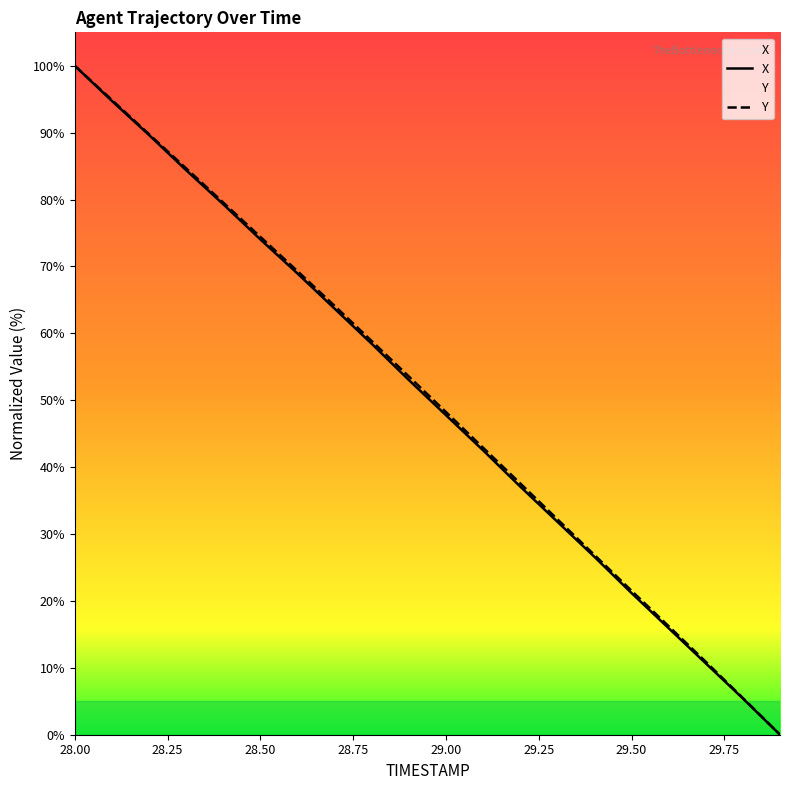

True or false: Y and X intersect in this chart.

False